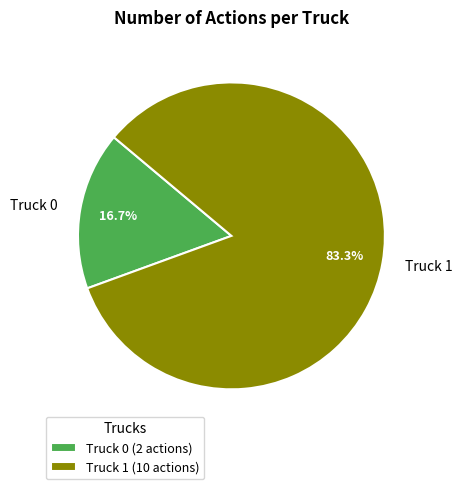

True or false: Truck 0 accounts for 17% of the total.

True